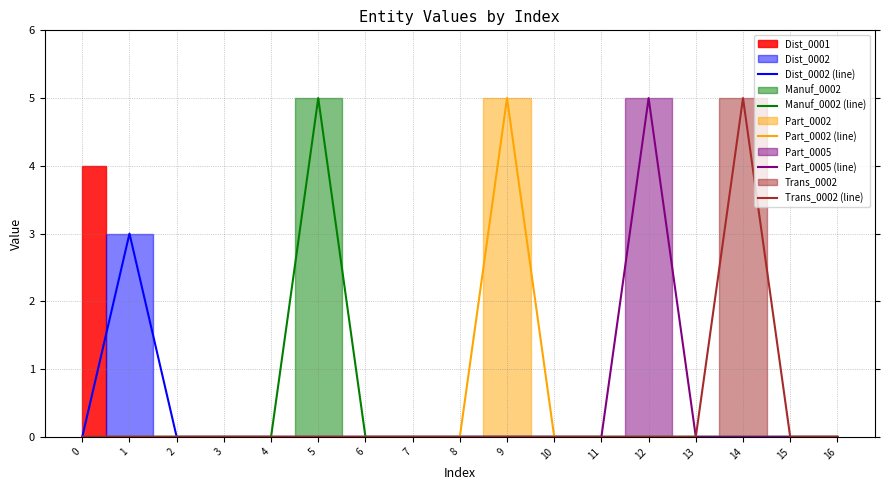

How many series are shown in this chart?

5